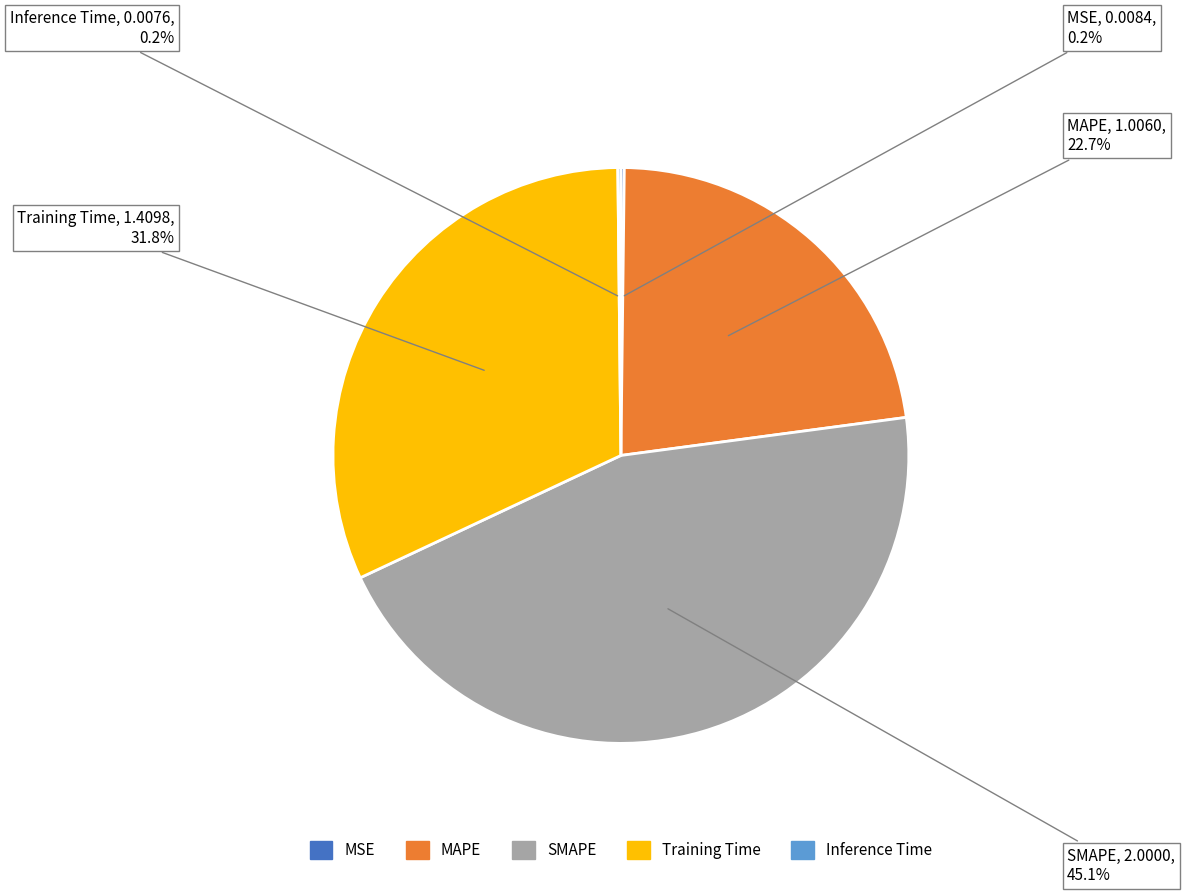

Do Training Time and MAPE together represent more than half of the pie?

Yes